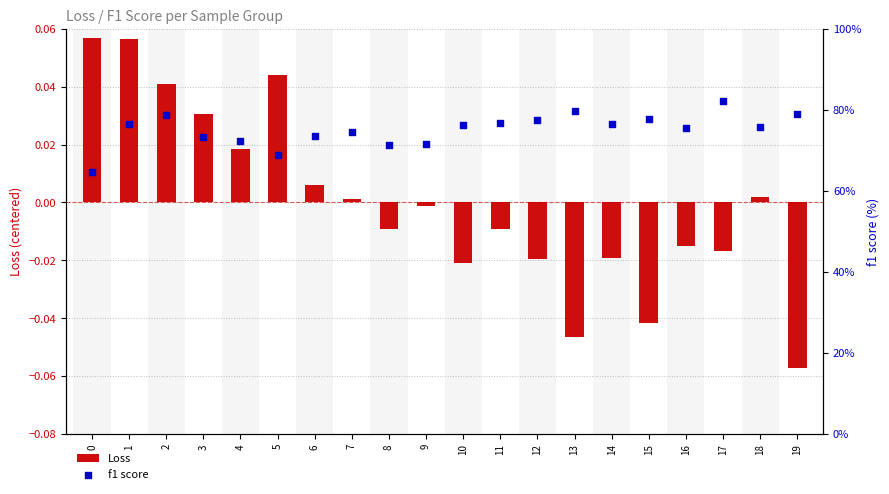

Which series reaches the minimum Y coordinate?

Loss